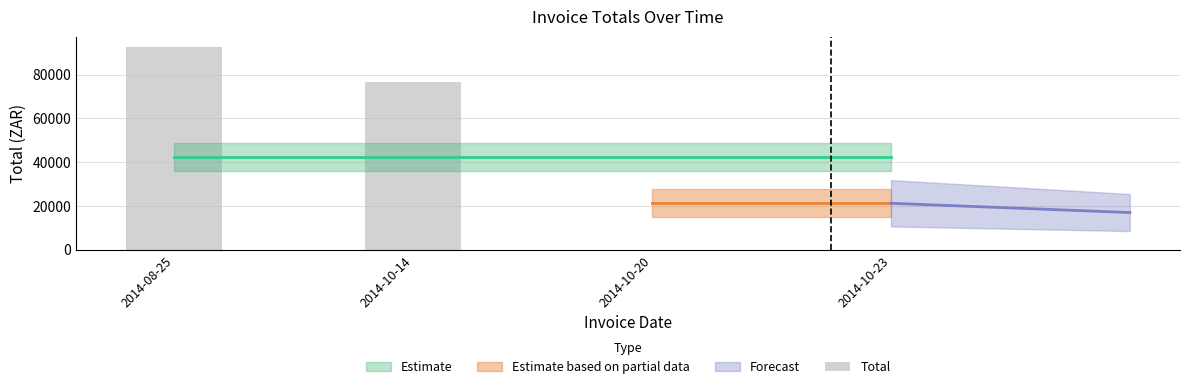

Reading left to right, what are all the values shown in this chart?

92768.0	76680.1	0.0	0.0